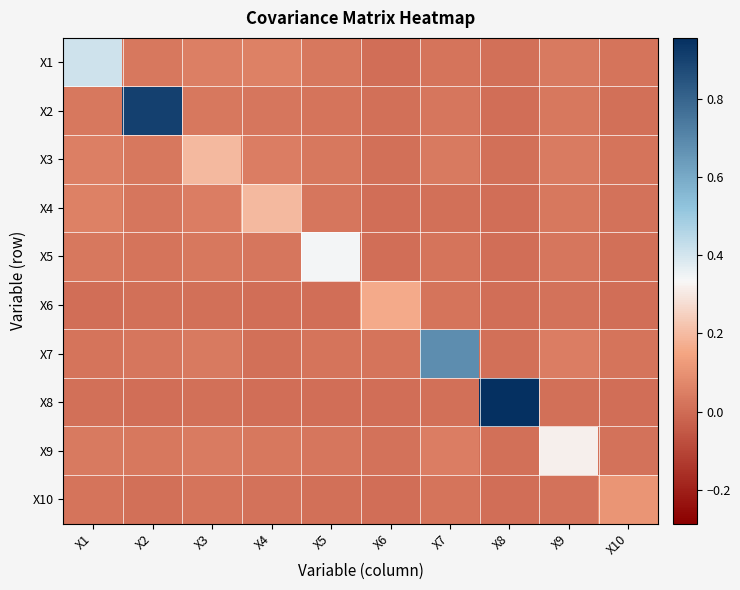

Which has a higher value, X9 or X10?

X9